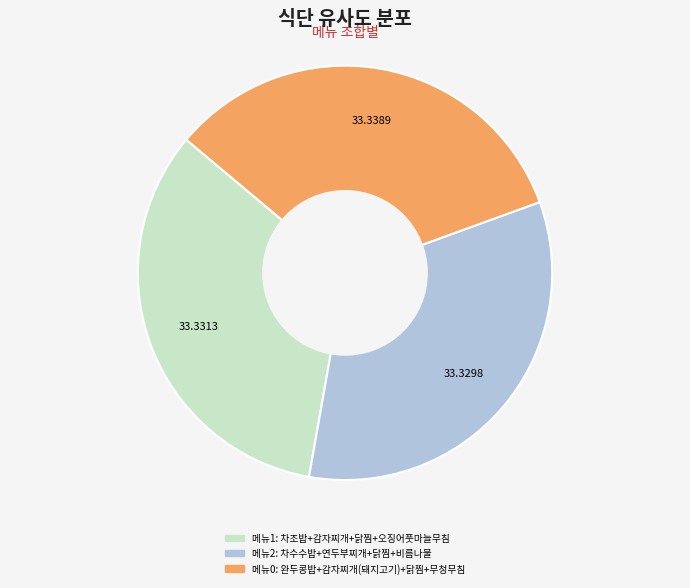

Is there any slice that represents more than half of the pie?

No